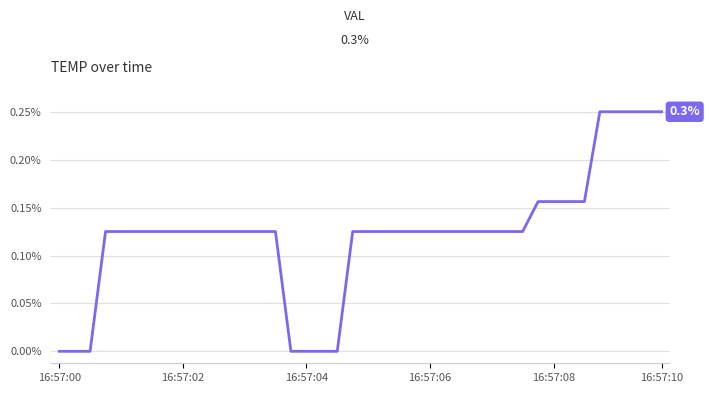

Does the chart display data point markers on the line(s)?

No